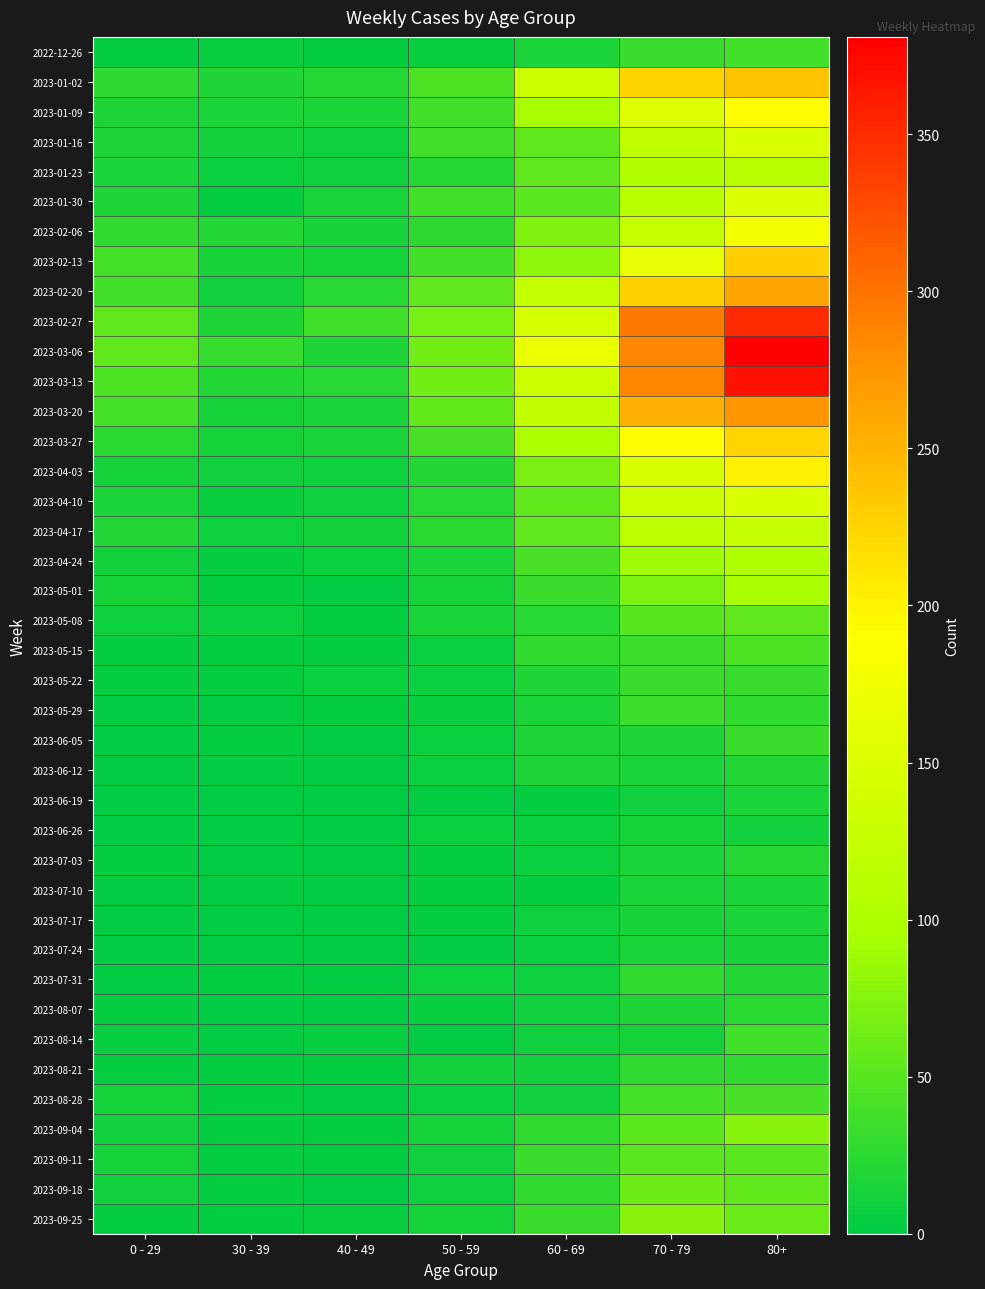

At 50 - 59, list the series in order from smallest to largest.

2023-06-19, 2023-07-24, 2023-08-14, 2023-07-03, 2023-07-10, 2023-07-17, 2022-12-26, 2023-05-29, 2023-08-07, 2023-05-22, 2023-06-05, 2023-06-12, 2023-06-26, 2023-08-28, 2023-05-15, 2023-07-31, 2023-09-18, 2023-09-11, 2023-08-21, 2023-05-01, 2023-09-04, 2023-09-25, 2023-05-08, 2023-04-24, 2023-04-03, 2023-01-23, 2023-04-10, 2023-04-17, 2023-02-06, 2023-01-09, 2023-01-30, 2023-01-16, 2023-02-13, 2023-03-27, 2023-01-02, 2023-02-20, 2023-03-20, 2023-03-06, 2023-03-13, 2023-02-27